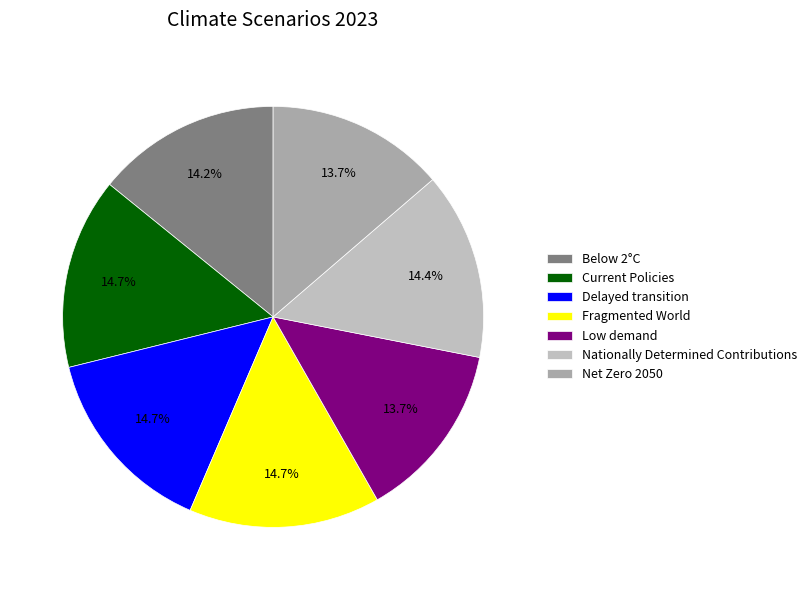

True or false: Low demand accounts for 1% of the total.

False